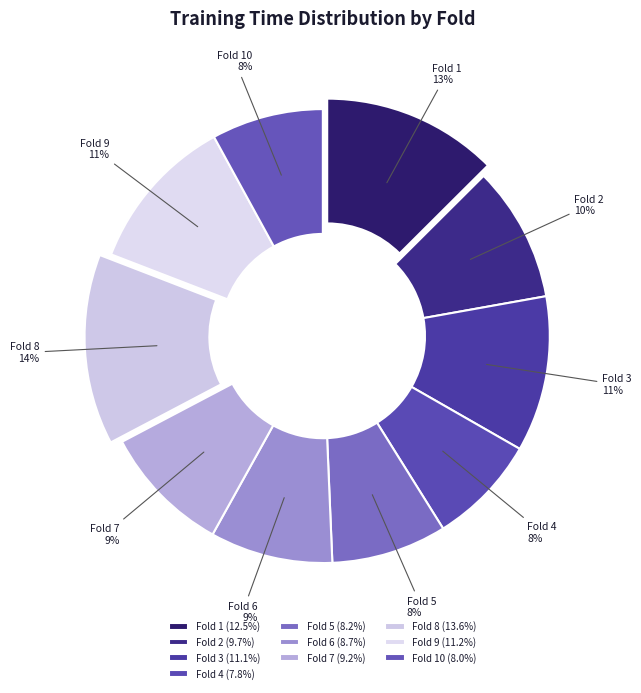

Count the number of slices in the pie.

10